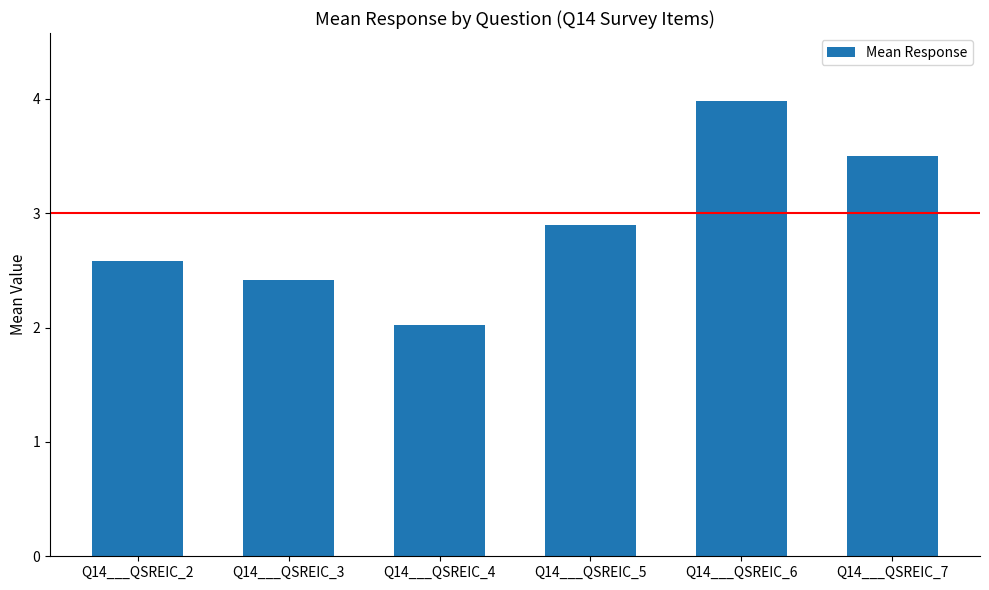

What is the sum of the values at Q14___QSREIC_5 and Q14___QSREIC_3?

5.3